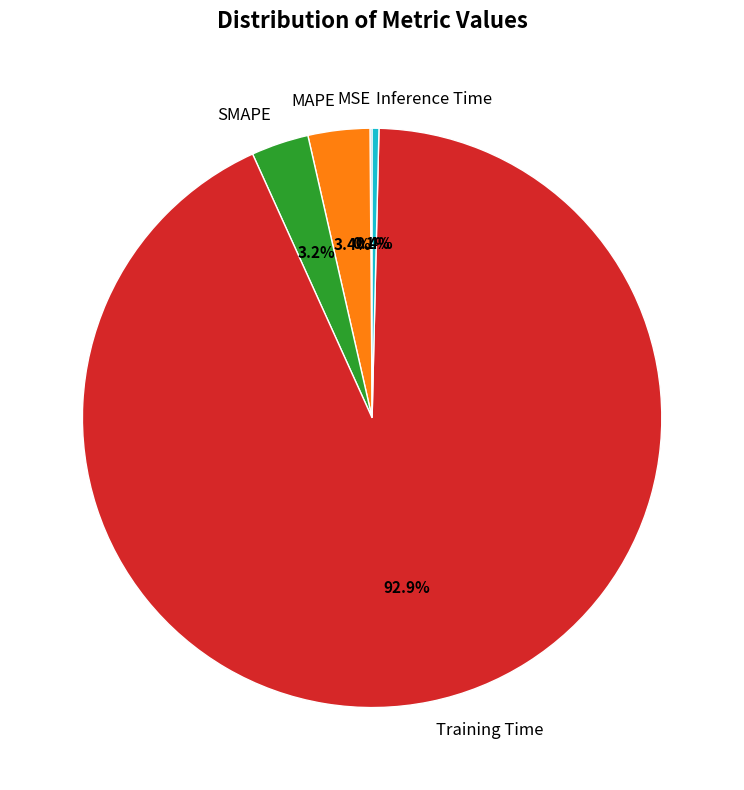

Which has a higher value, SMAPE or Training Time?

Training Time